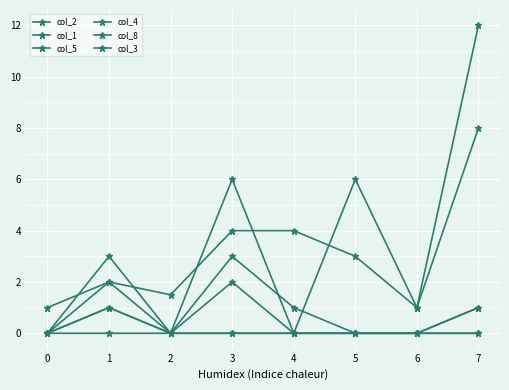

At how many categories does at least one series exceed 2?

5